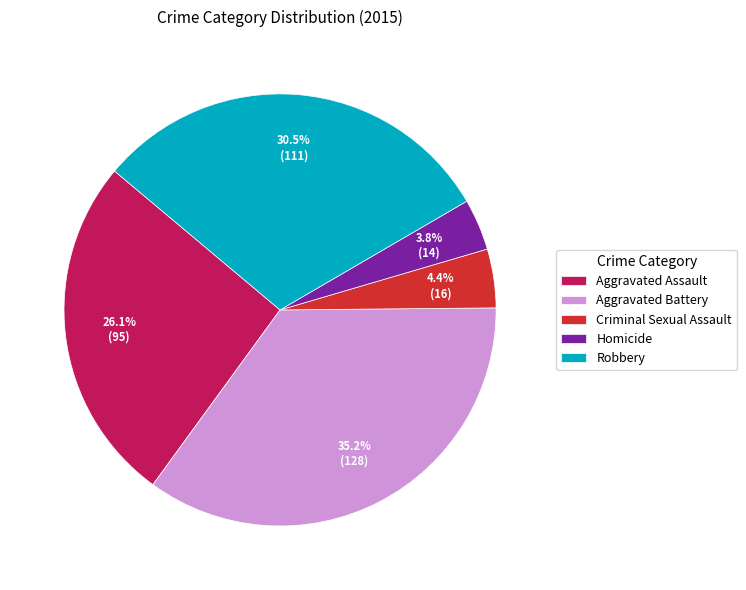

To the nearest percent, what is the difference between the largest and smallest slice percentages?

31%